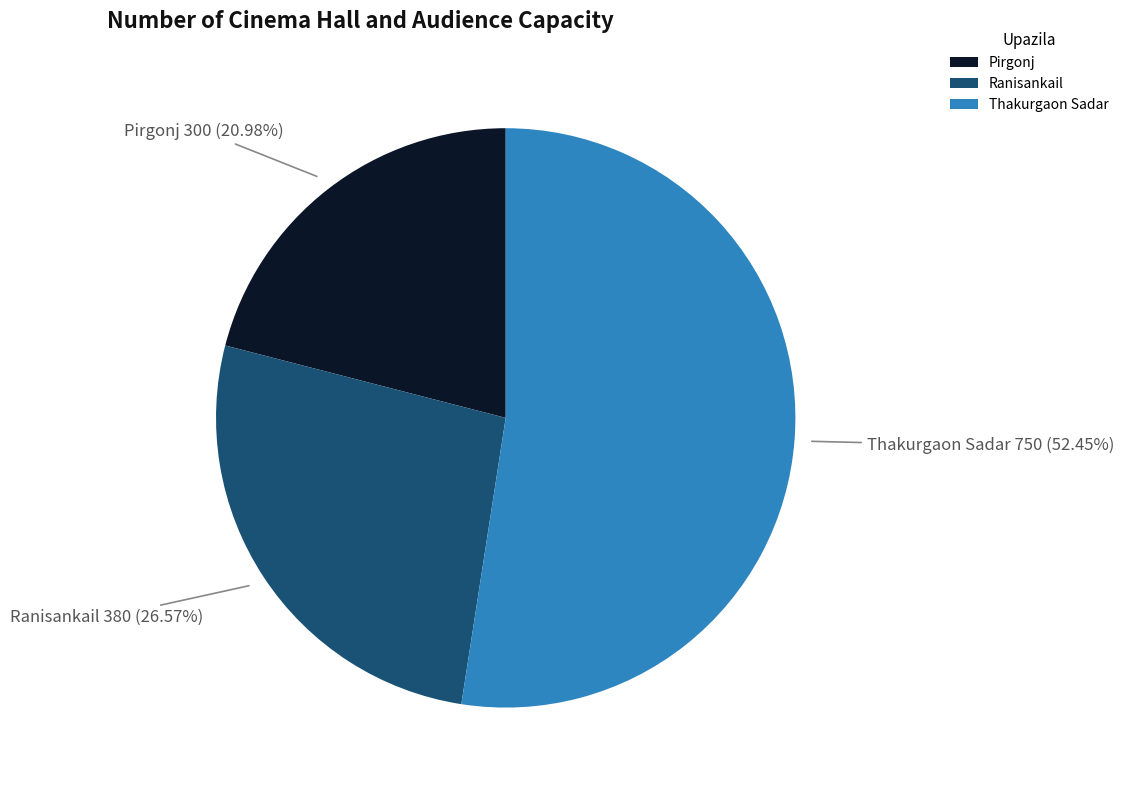

What percentage do Ranisankail and Thakurgaon Sadar together represent?

79.0%